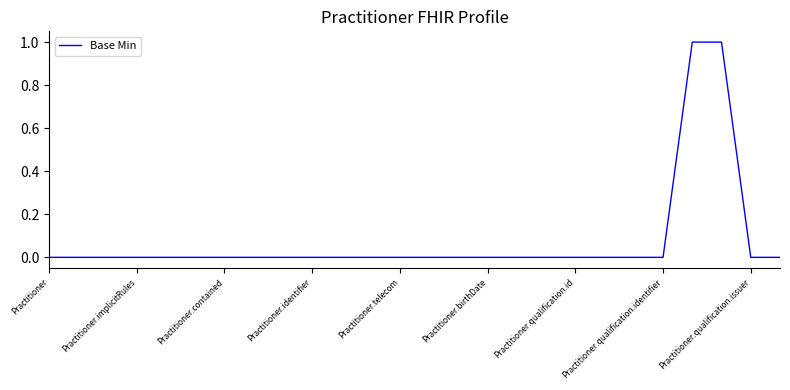

What is the maximum value shown in the chart?

1